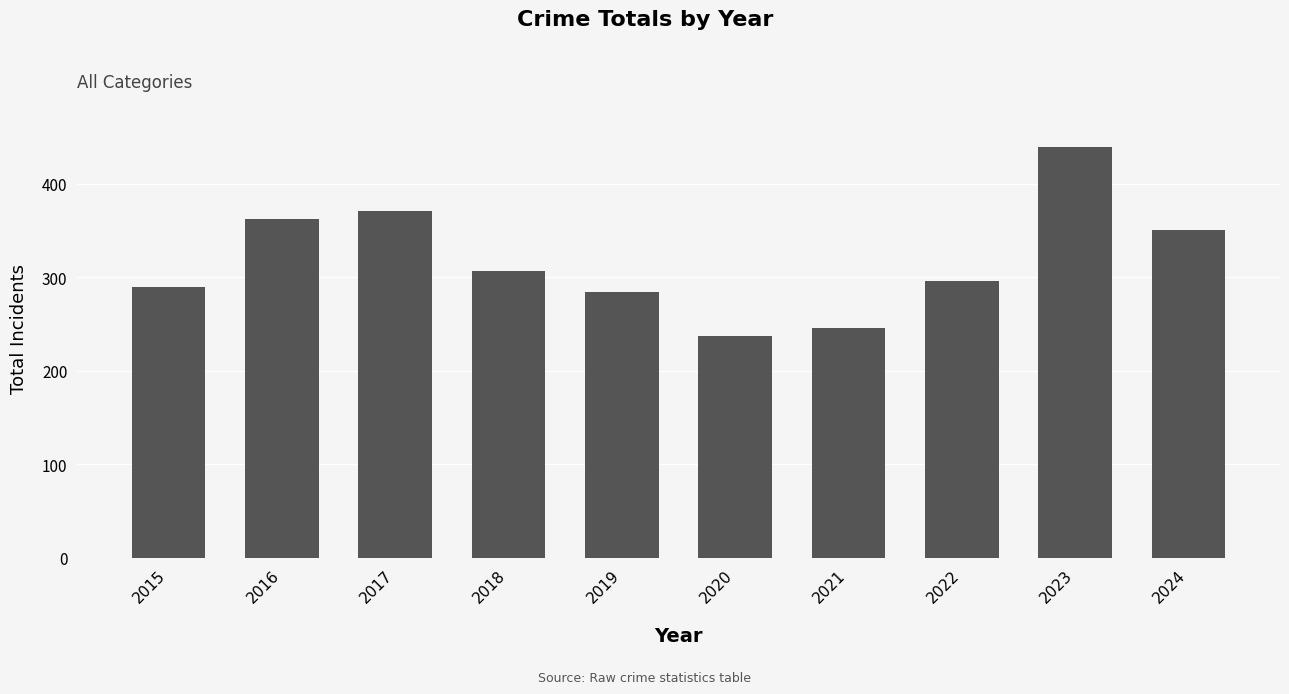

What is the difference between the second highest and second lowest values?

125